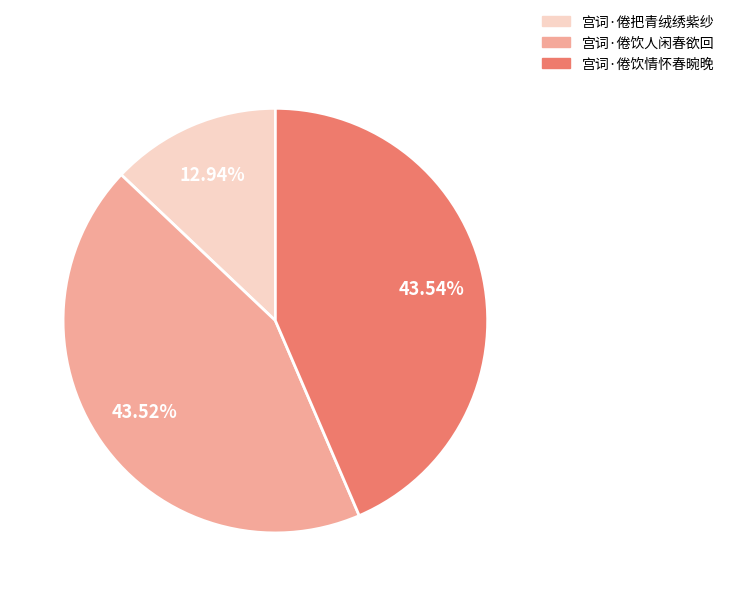

What percentage is NOT represented by 宫词·倦饮情怀春晼晚?

56.5%